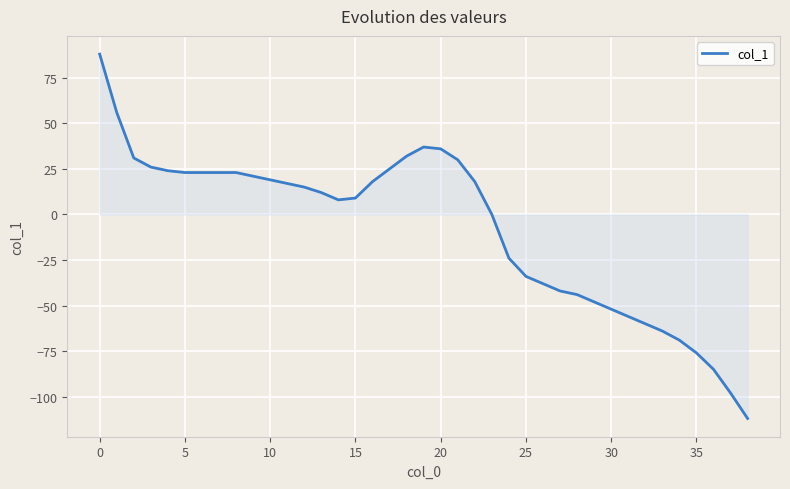

What is the minimum value shown in the chart?

-112